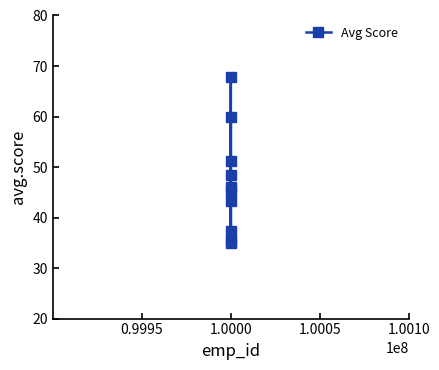

How many interior local peaks (higher than both neighbors) does the data have?

2